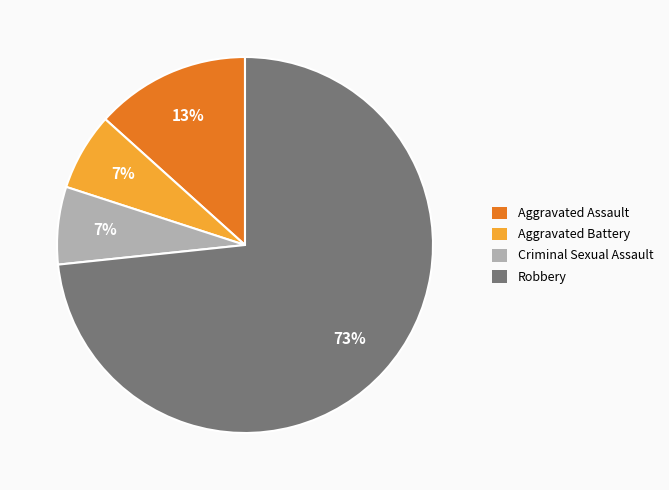

What percentage is the Aggravated Assault slice, to the nearest percent?

13%